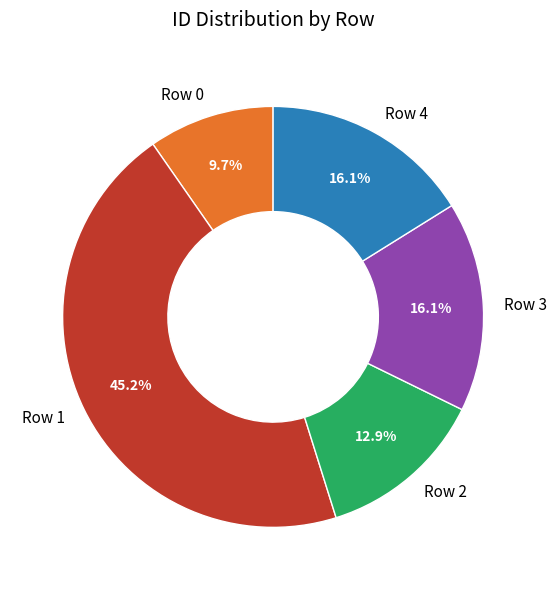

Which category has the smallest portion of the pie?

Row 0